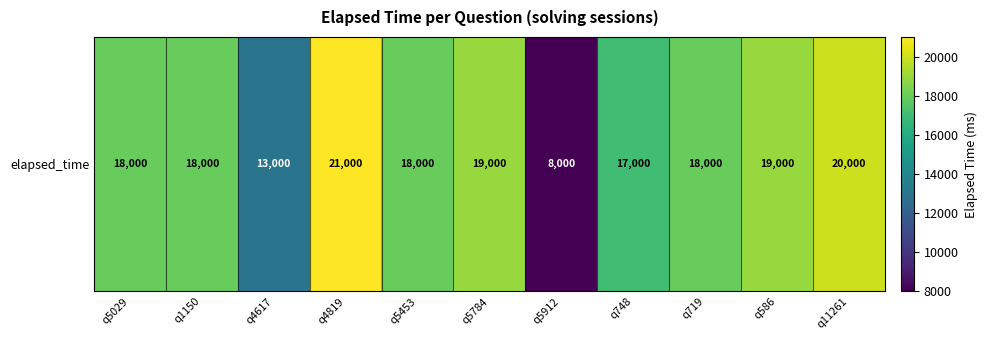

List the labels in order of value, smallest first.

q5912, q4617, q748, q5029, q1150, q5453, q719, q5784, q586, q11261, q4819